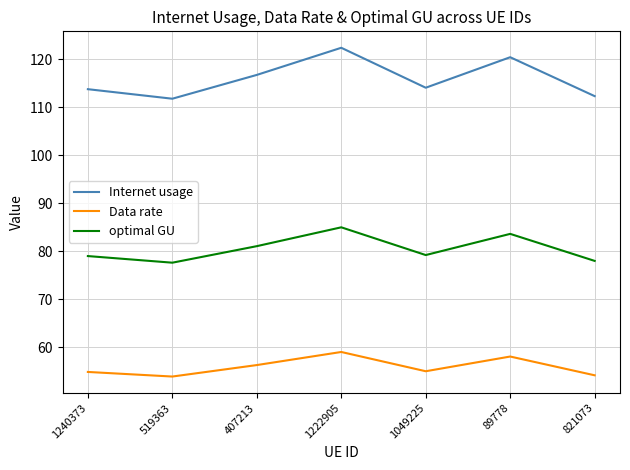

Where does the Data rate series first go above 54?

1240373